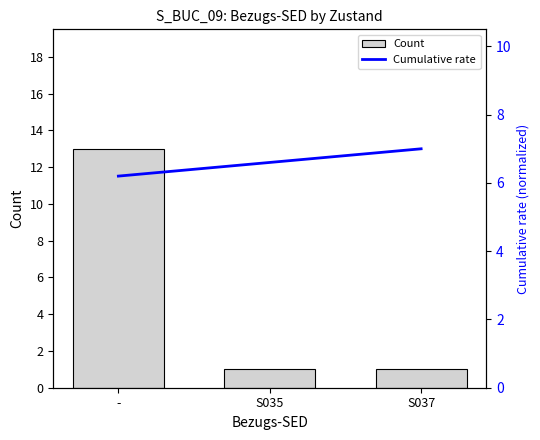

At -, list the series in order from largest to smallest.

Count, Cumulative rate